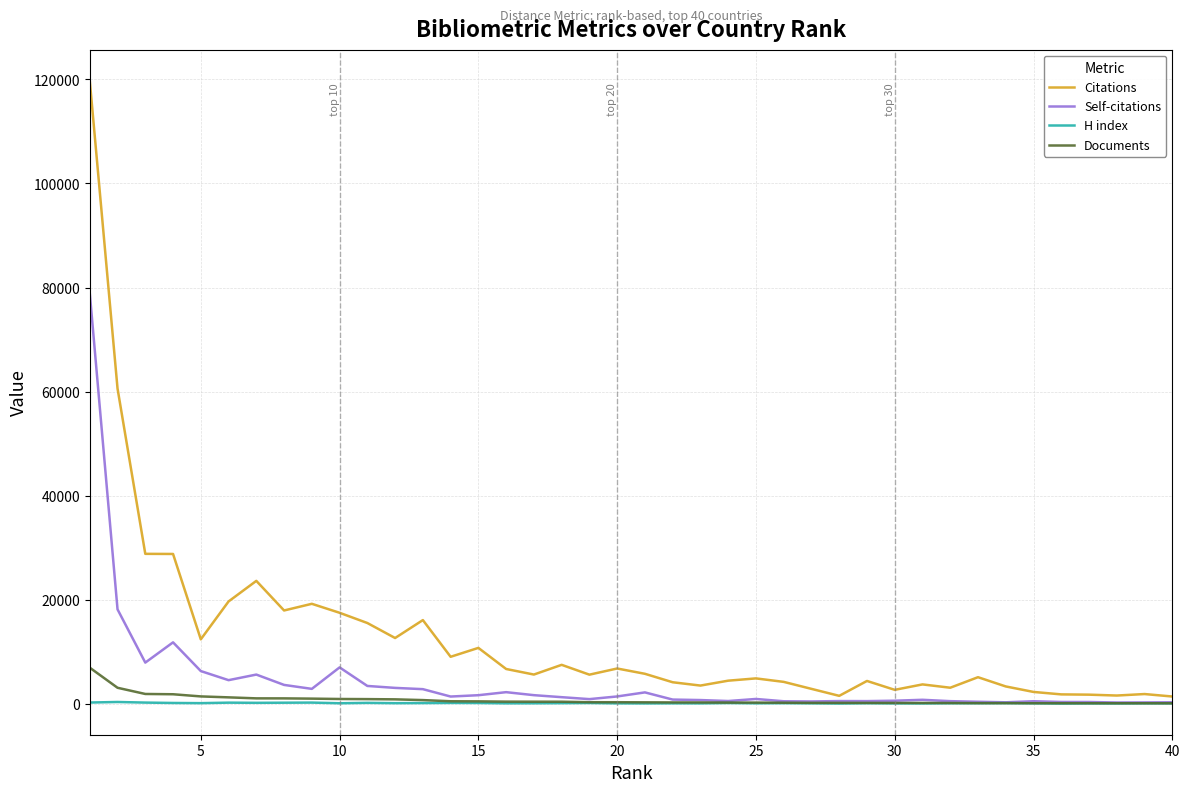

Which series has the largest range (max minus min)?

Citations